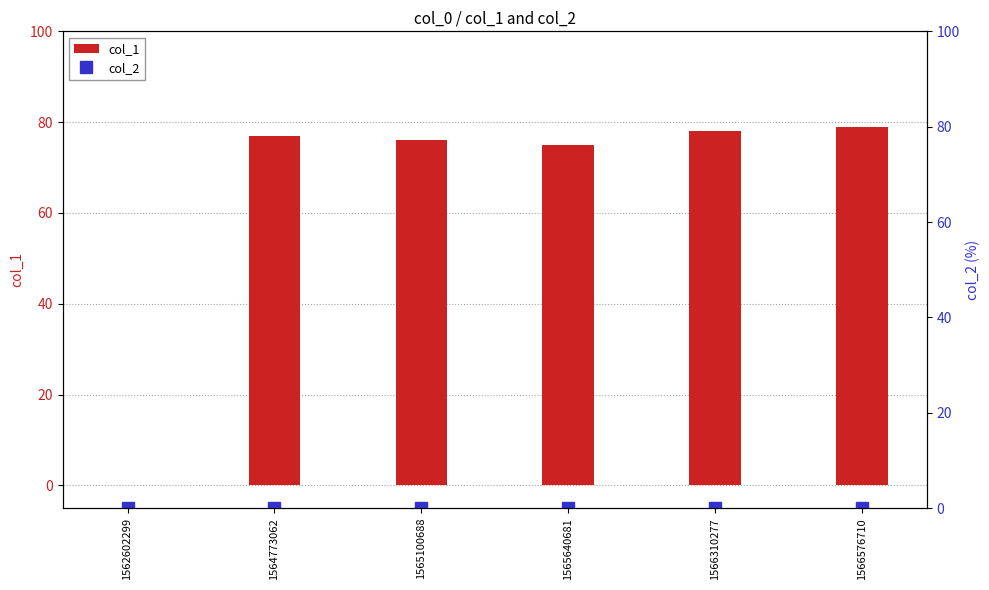

Is it true that col_1 equals 0 at 1562602299?

True